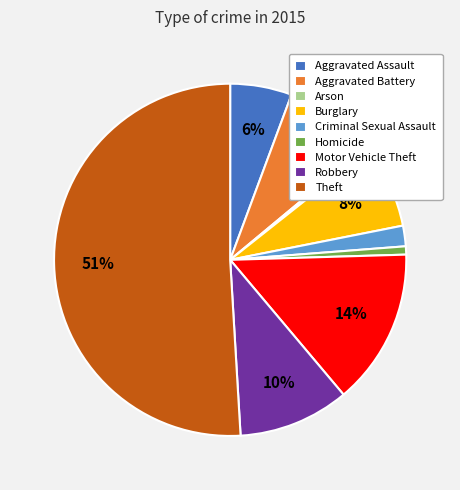

Is the sum of Motor Vehicle Theft and Aggravated Assault greater than half?

No